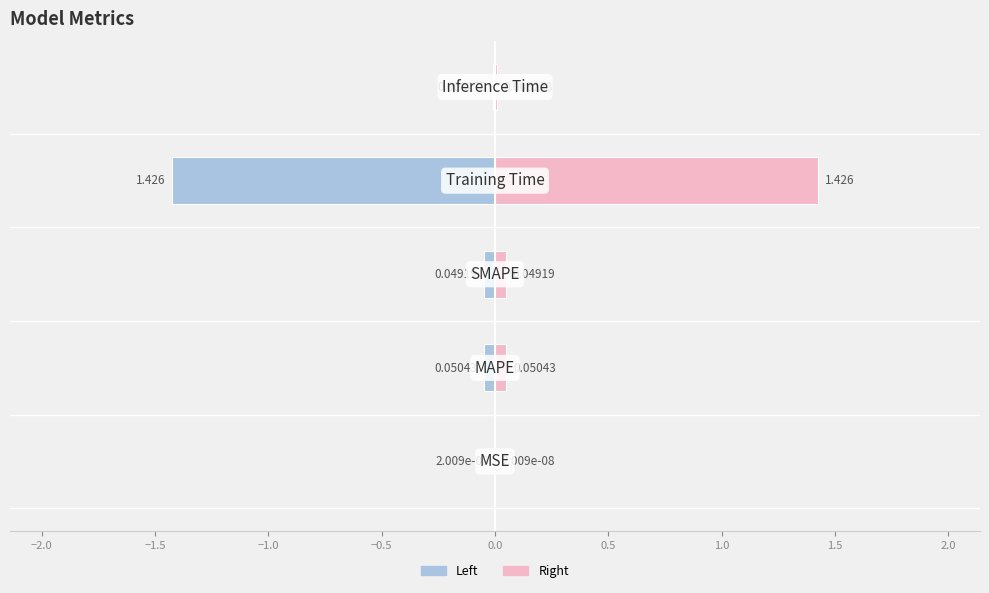

How many categories are shown in the chart?

5